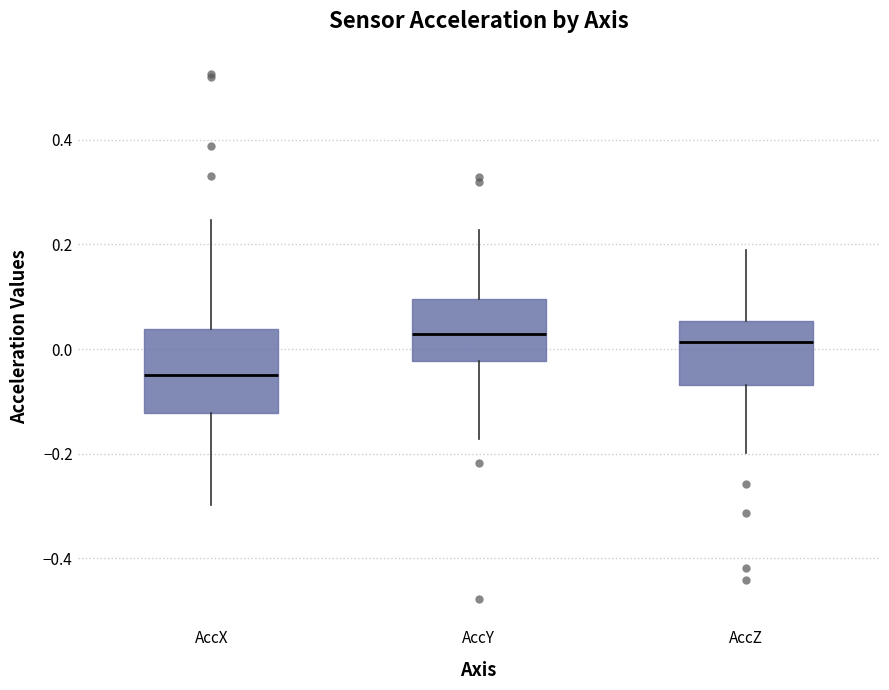

Where is the lower edge of the box for AccZ on the y-axis? The values are not printed on the chart, so give them approximately, as read against the axis.

-0.06